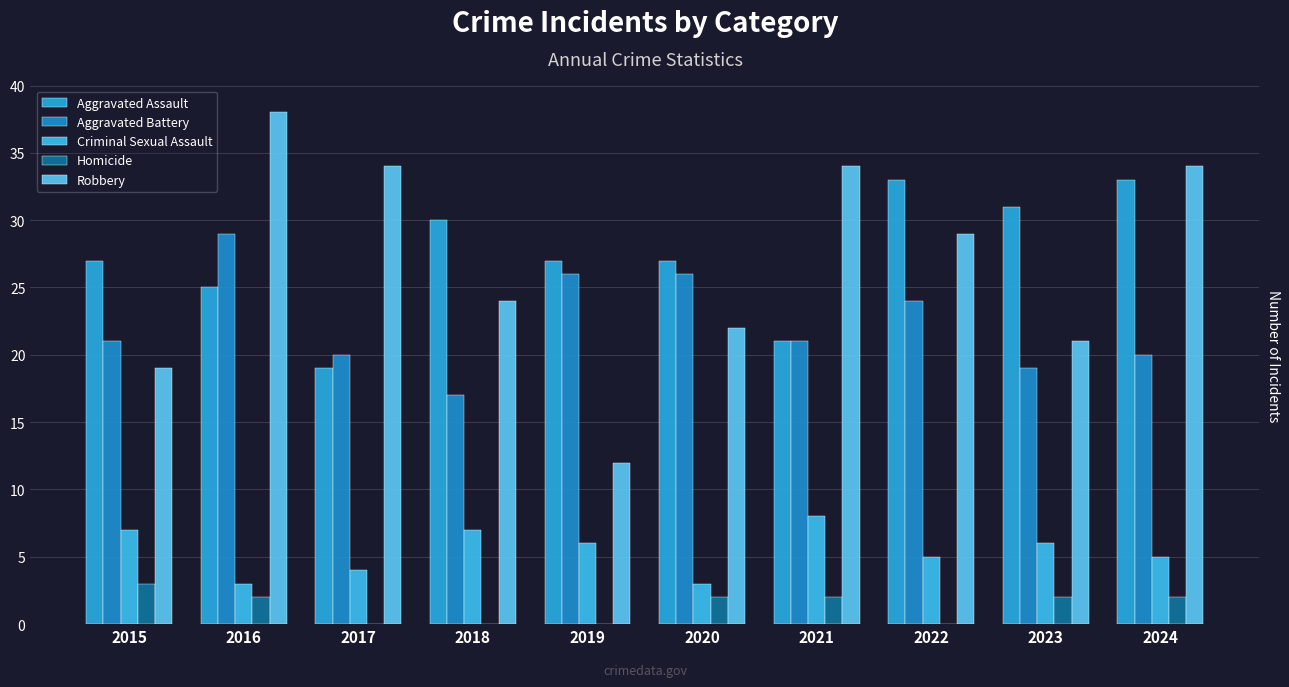

What are all the series names shown in the legend?

Aggravated Assault, Aggravated Battery, Criminal Sexual Assault, Homicide, Robbery